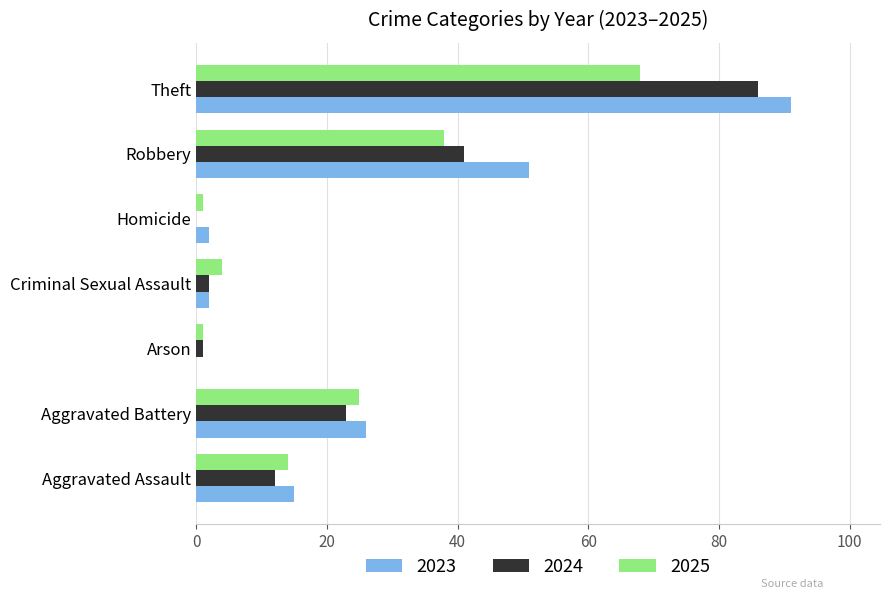

What is the greatest value displayed?

91